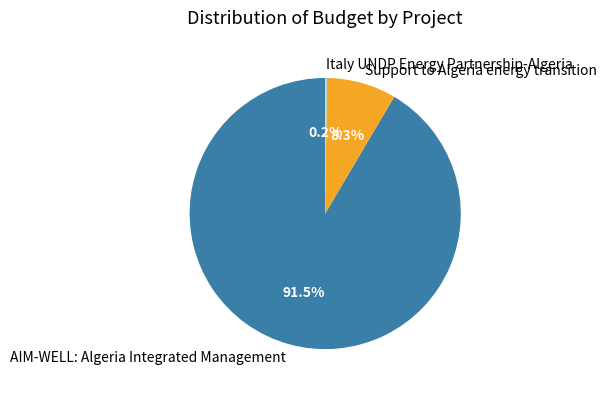

Combined, do Support to Algeria energy transition and AIM-WELL: Algeria Integrated Management account for over 50%?

Yes